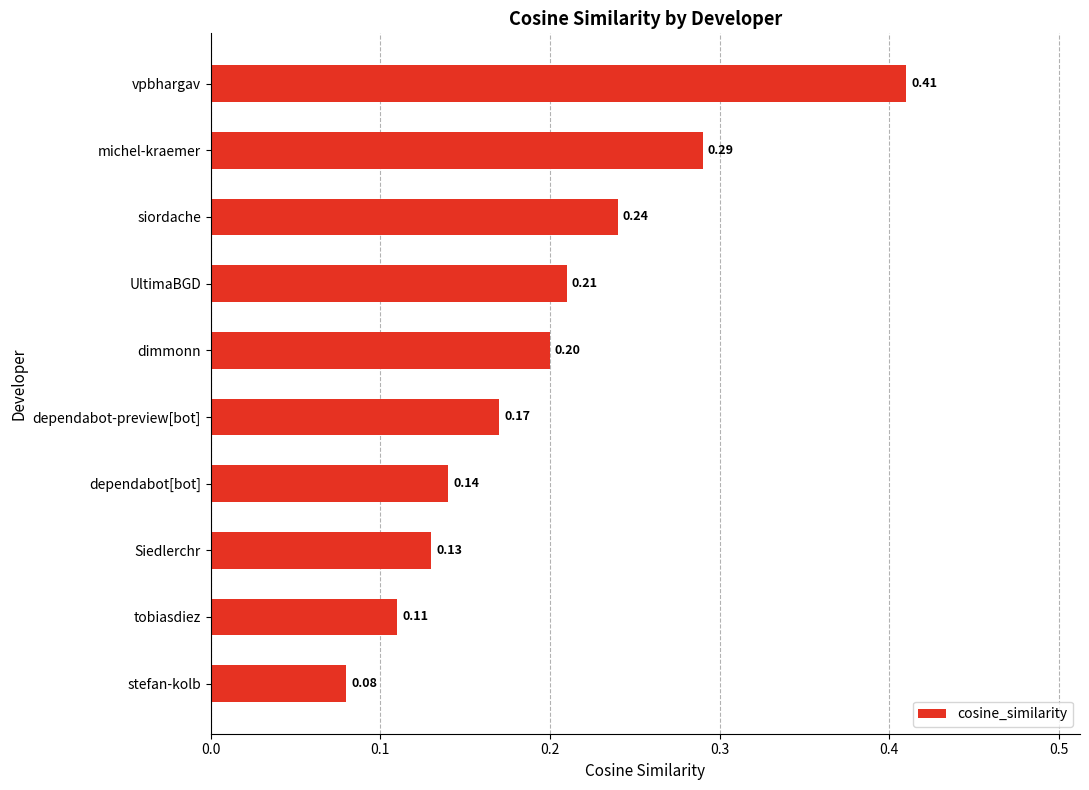

What is the label of the 6th bar from the top?

dependabot-preview[bot]